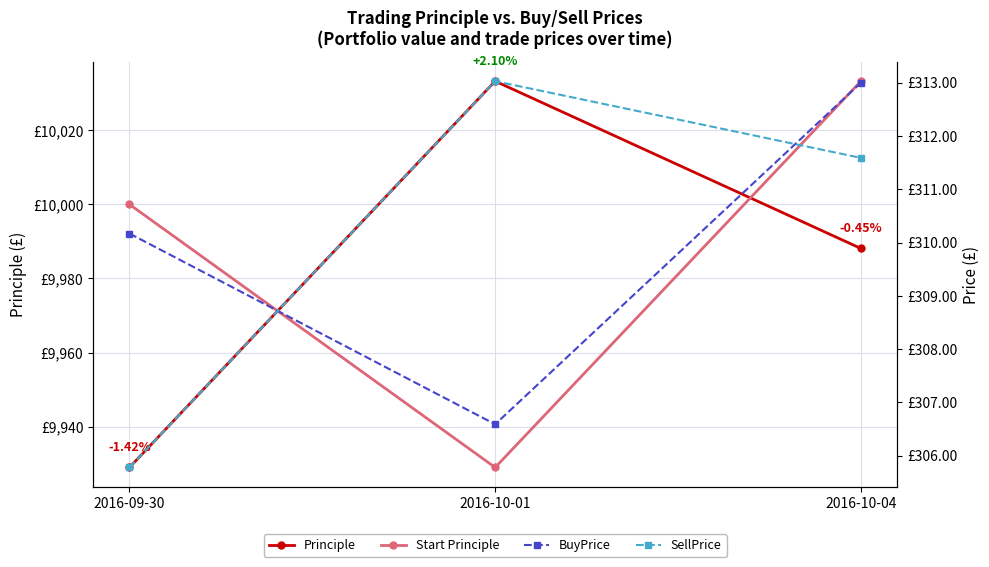

At which label is SellPrice closest to 309?

2016-10-04